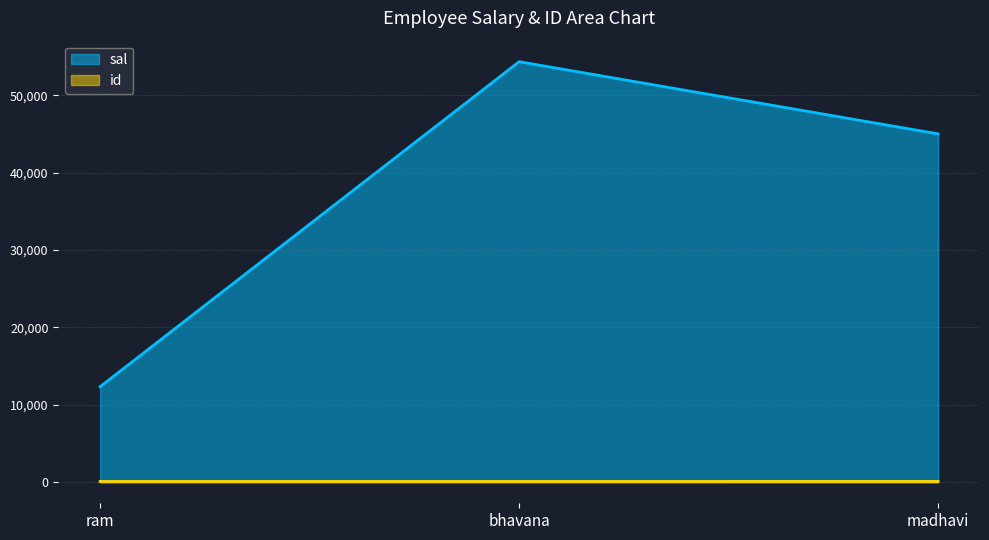

What are all the series names shown in the legend?

sal, id